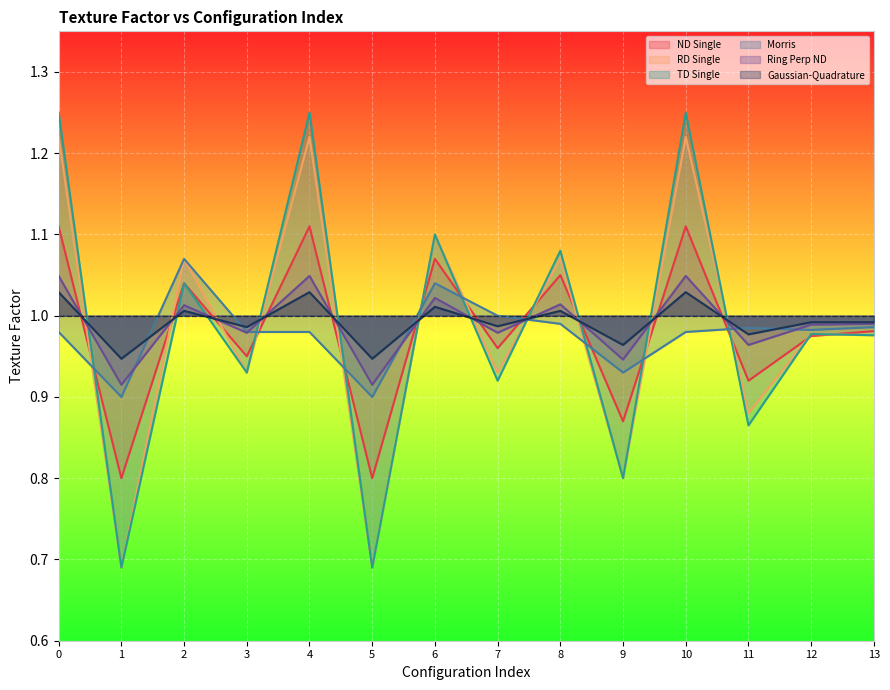

Rank the series by their maximum value, from lowest to highest.

Gaussian-Quadrature, Ring Perp ND, Morris, ND Single, RD Single, TD Single